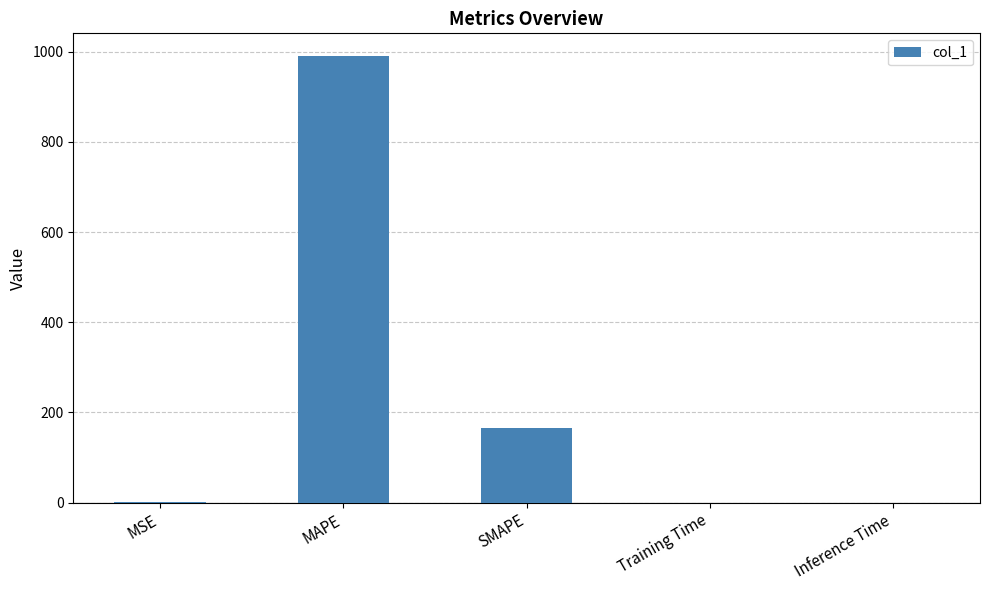

Are the bars grouped side by side (vs. stacked)?

No